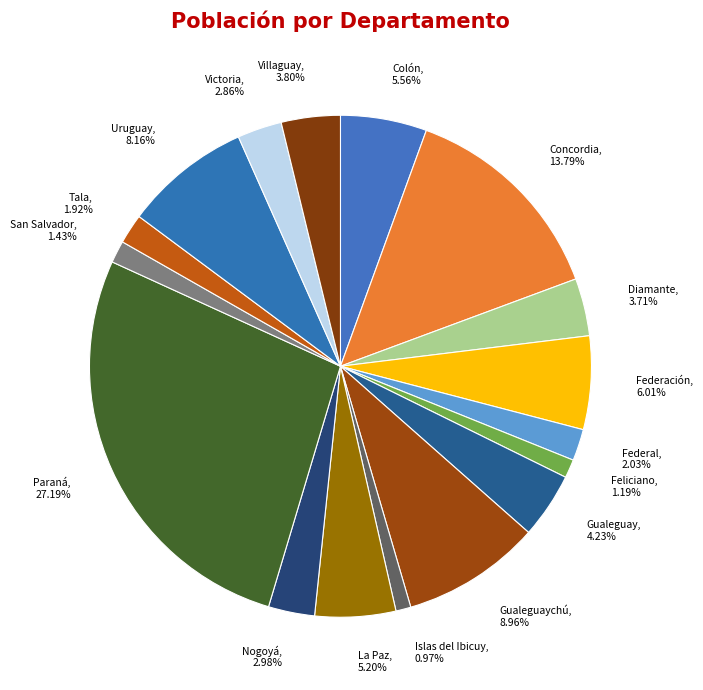

To the nearest percent, what is the combined percentage of Concordia and Paraná?

41%